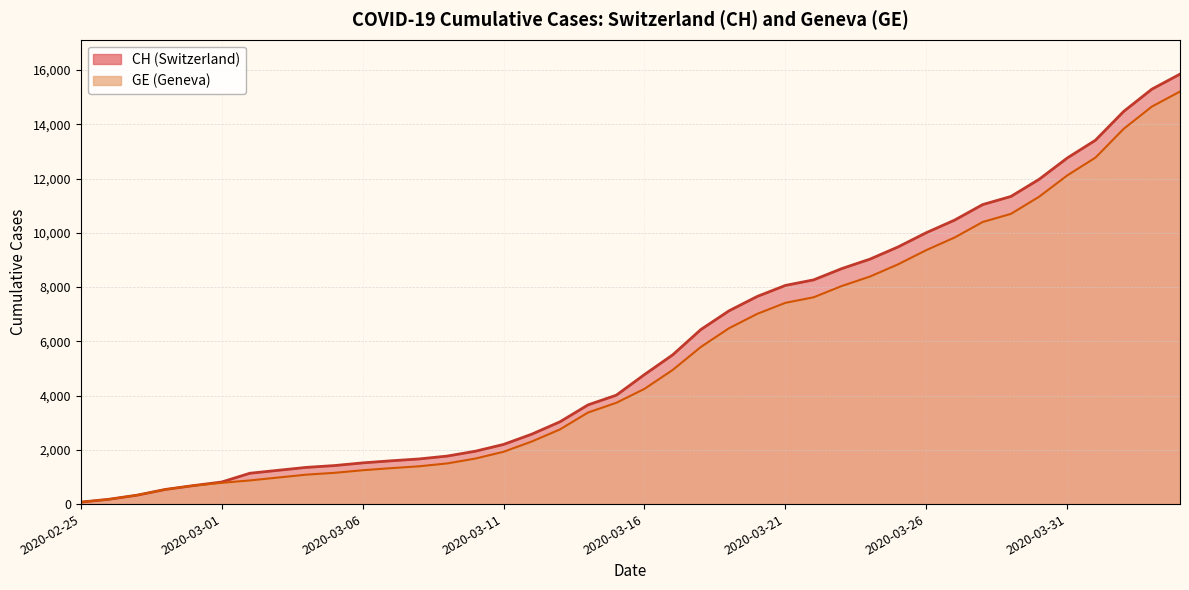

What are all the series names shown in the legend?

CH, GE